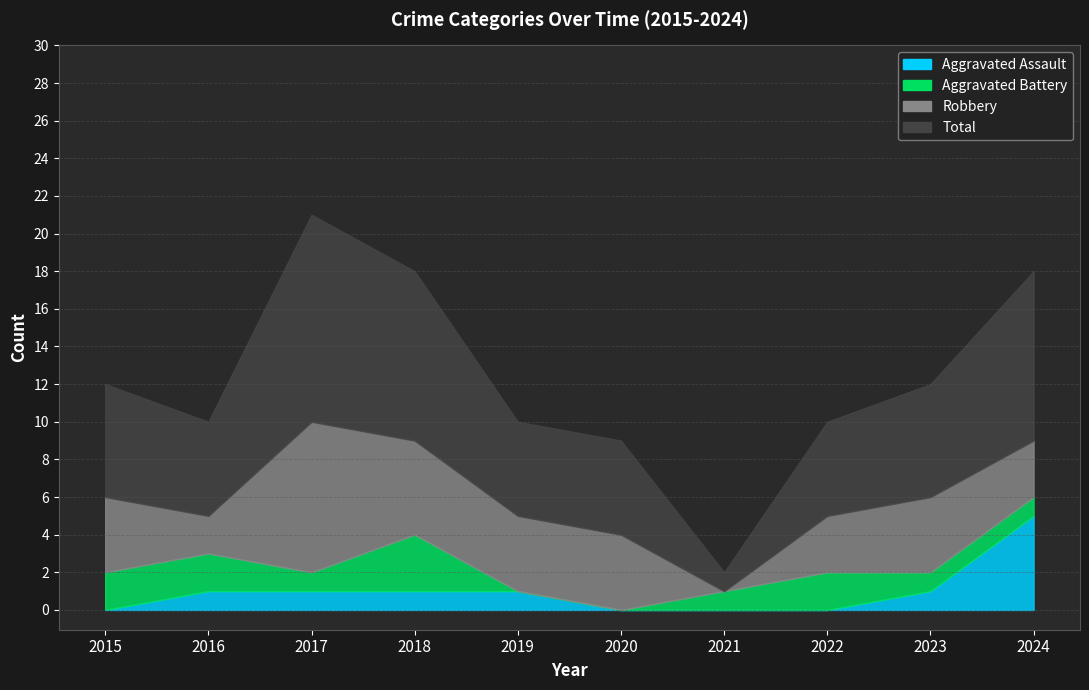

At which label does Aggravated Battery first exceed 1?

2015